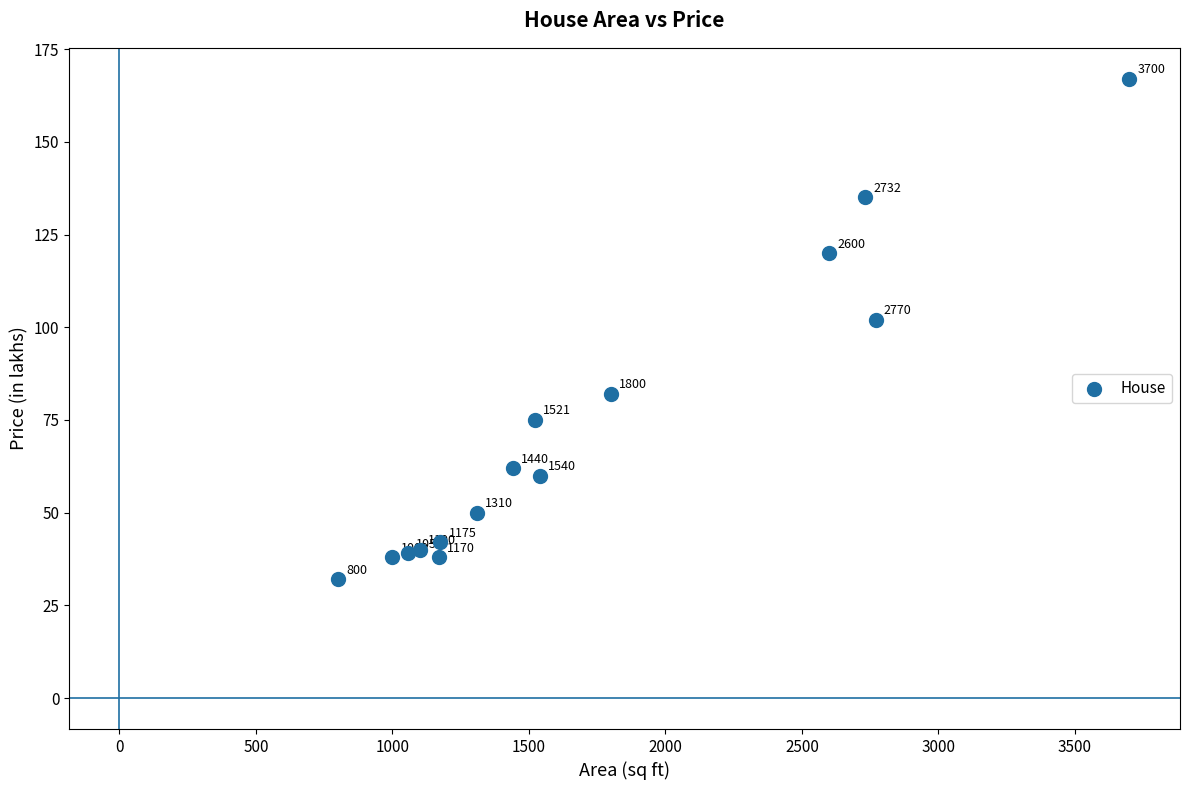

What is the range of Y values (max minus min)?

135.0